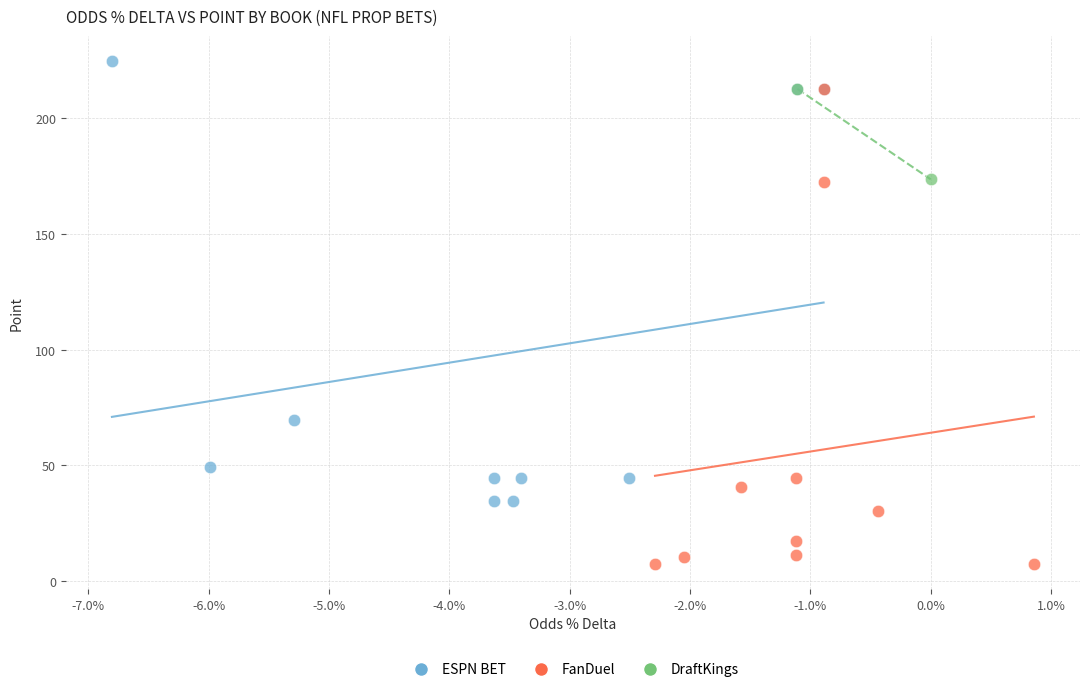

What are all the series names shown in the legend?

ESPN BET, FanDuel, DraftKings